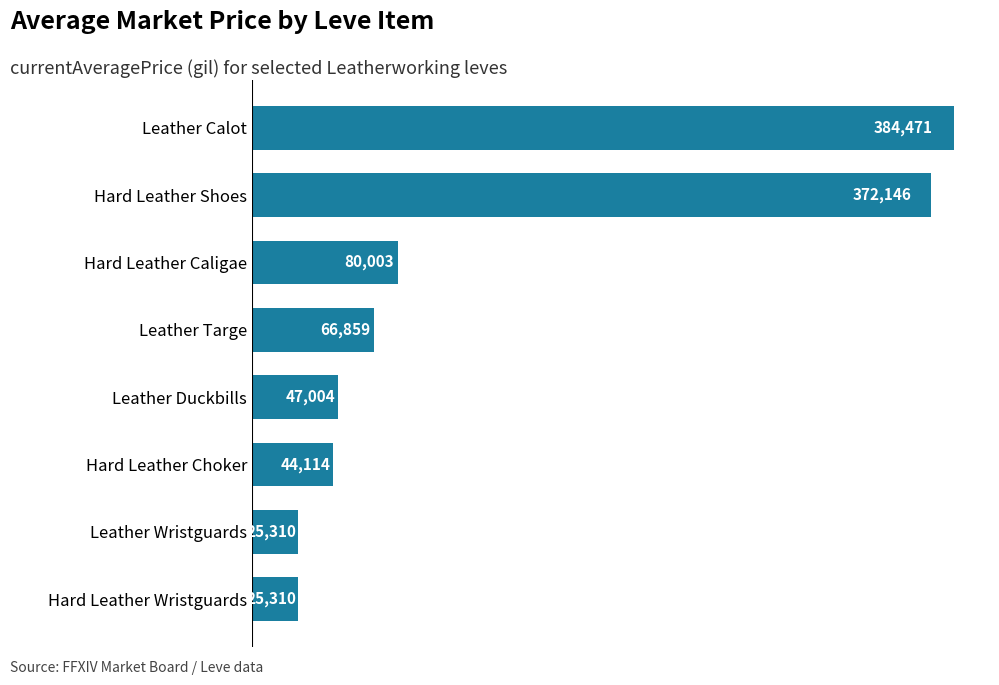

Where is the data nearest to the value 204890?

Hard Leather Caligae